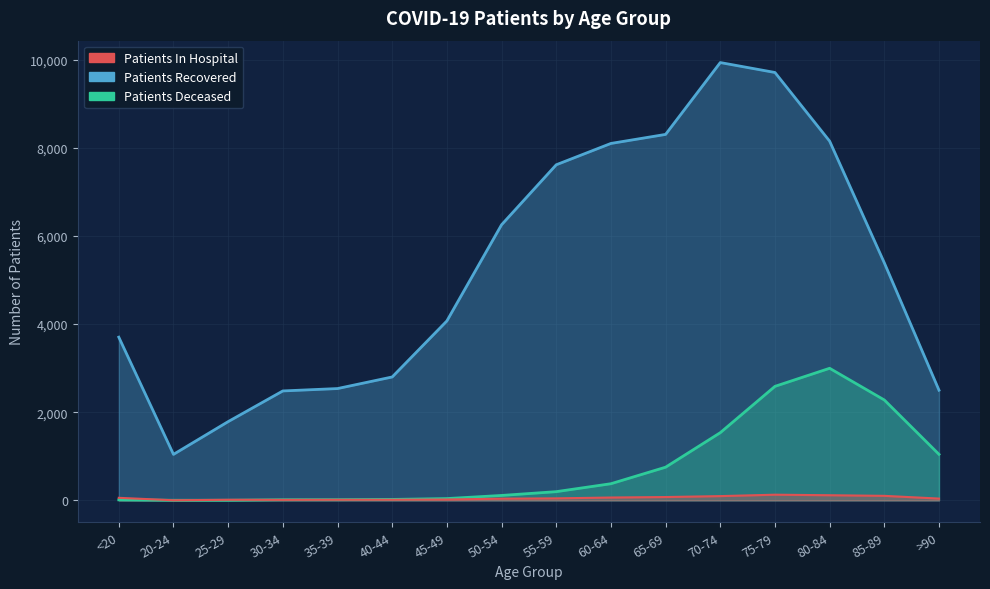

Where is patients_in_hospital nearest to the value 66?

60-64